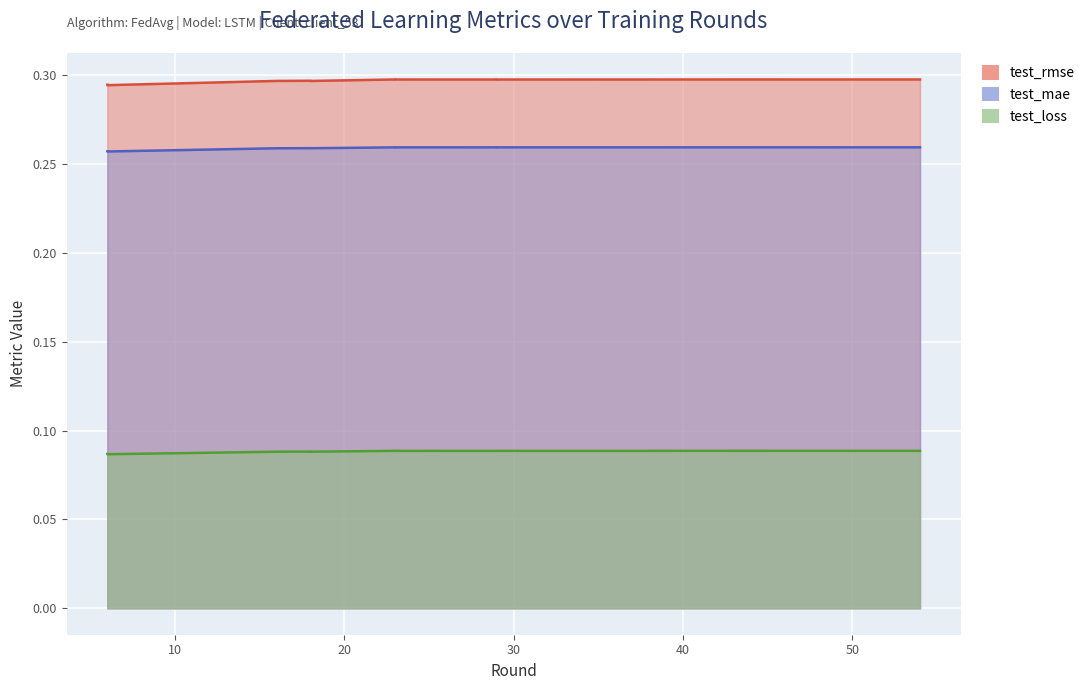

Which series has the largest range (max minus min)?

test_rmse